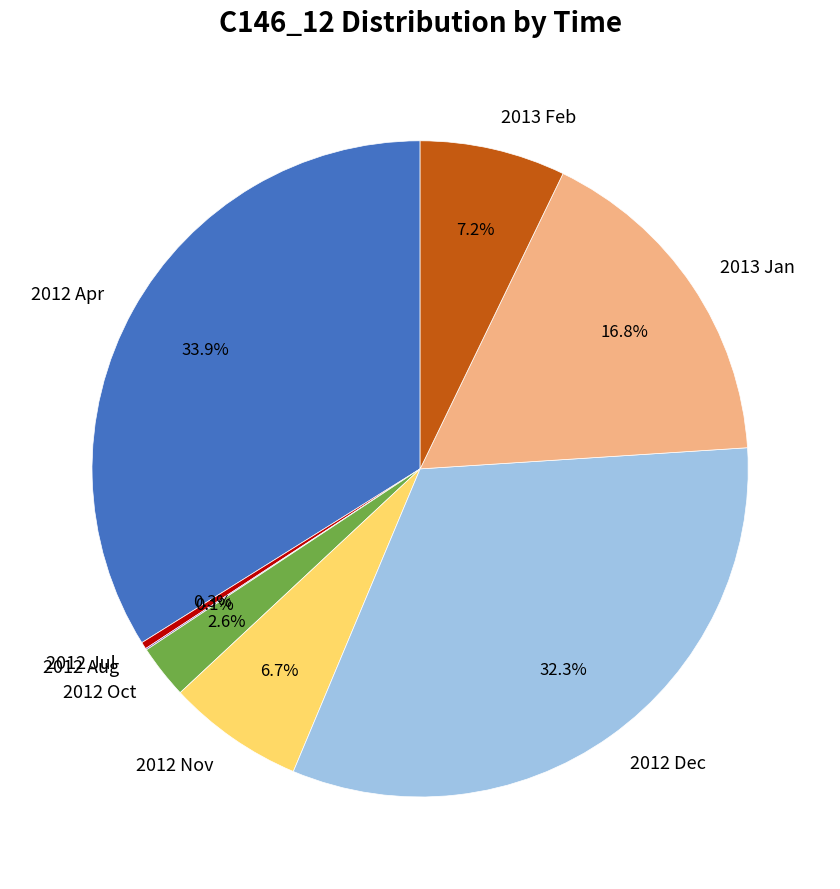

What is the largest slice in the pie chart?

2012 Apr